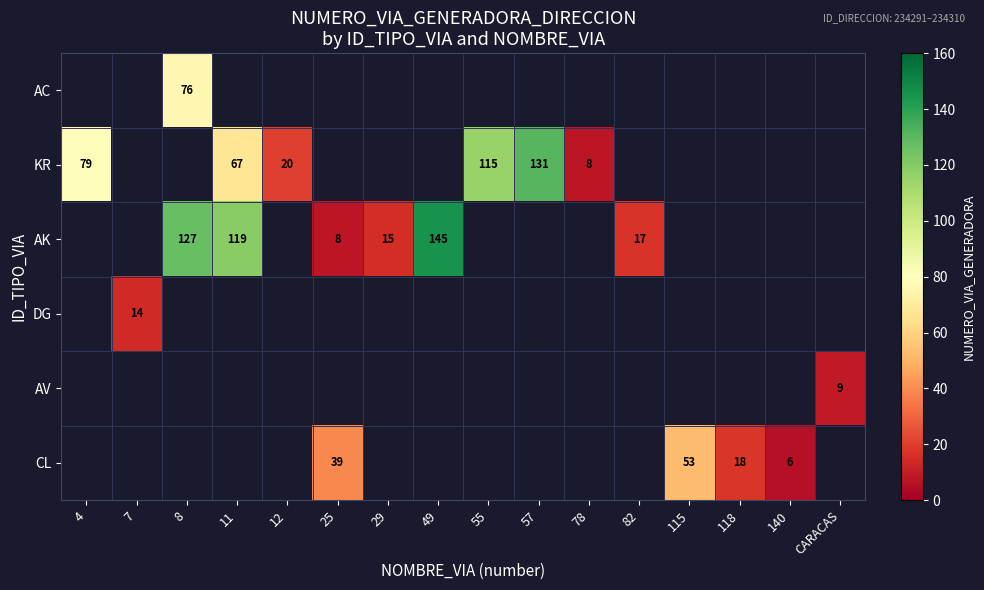

The value of AK at 11 is 36. True or false?

False